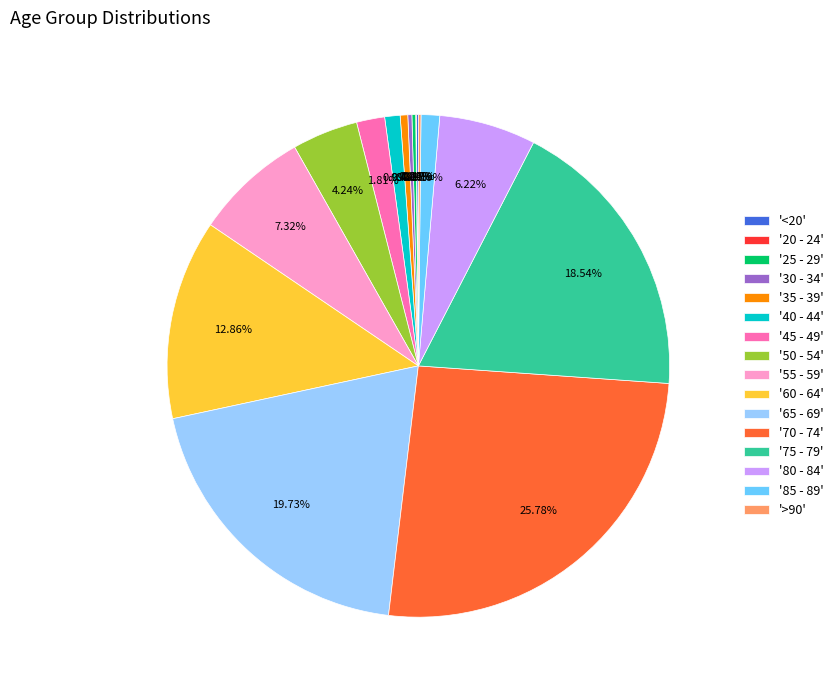

Approximately how many times larger is the value at '75 - 79' compared to '65 - 69'?

0.9